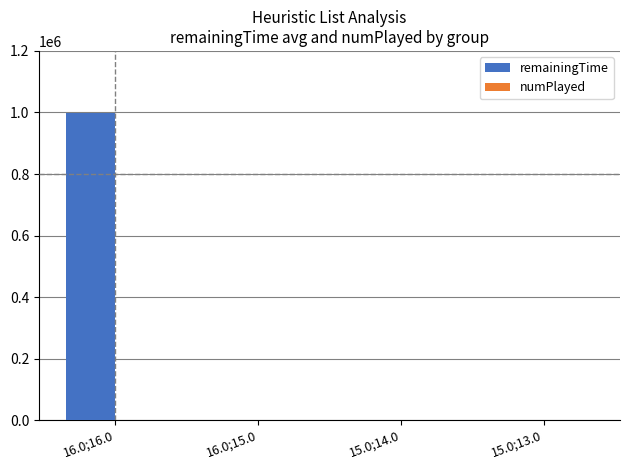

At which category is the sum across all series the highest?

16.0;16.0